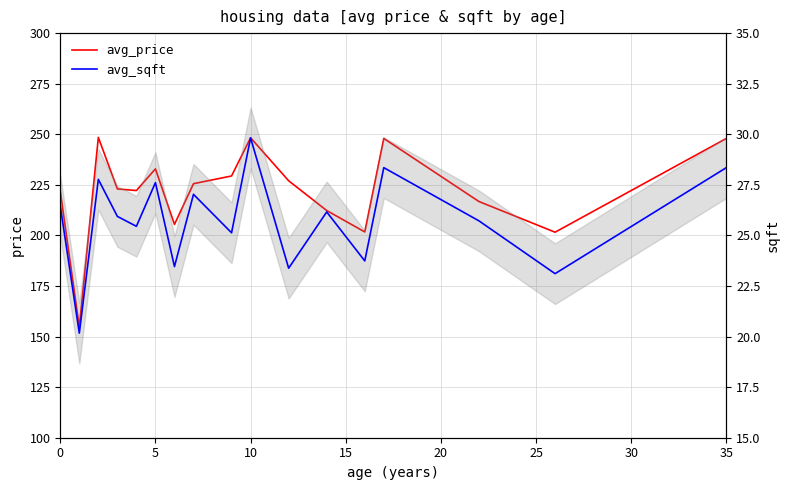

True or false: avg_price and avg_sqft cross at least once.

False